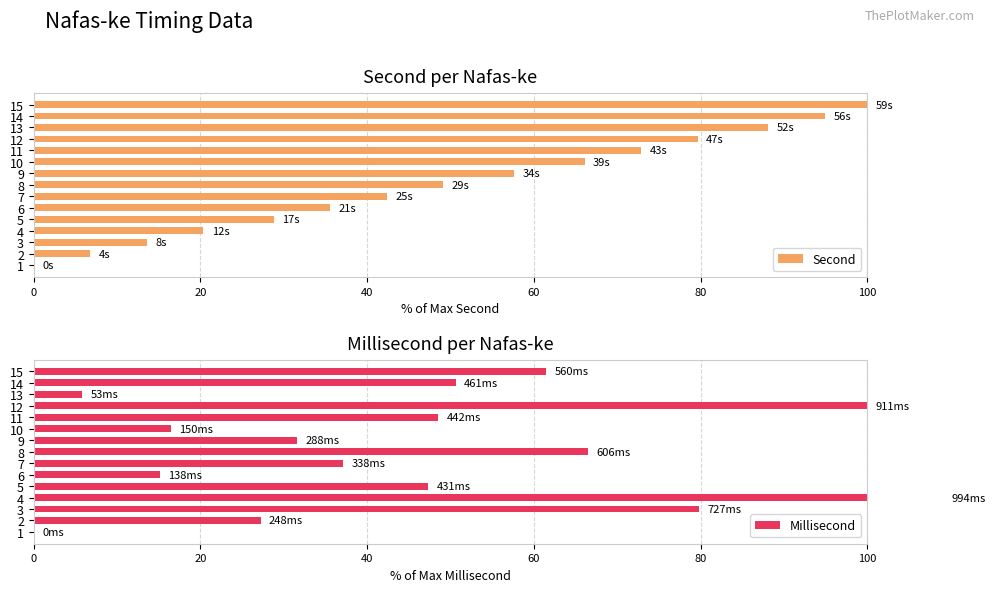

What is the sum of the Second values at 15 and 8?

149.2